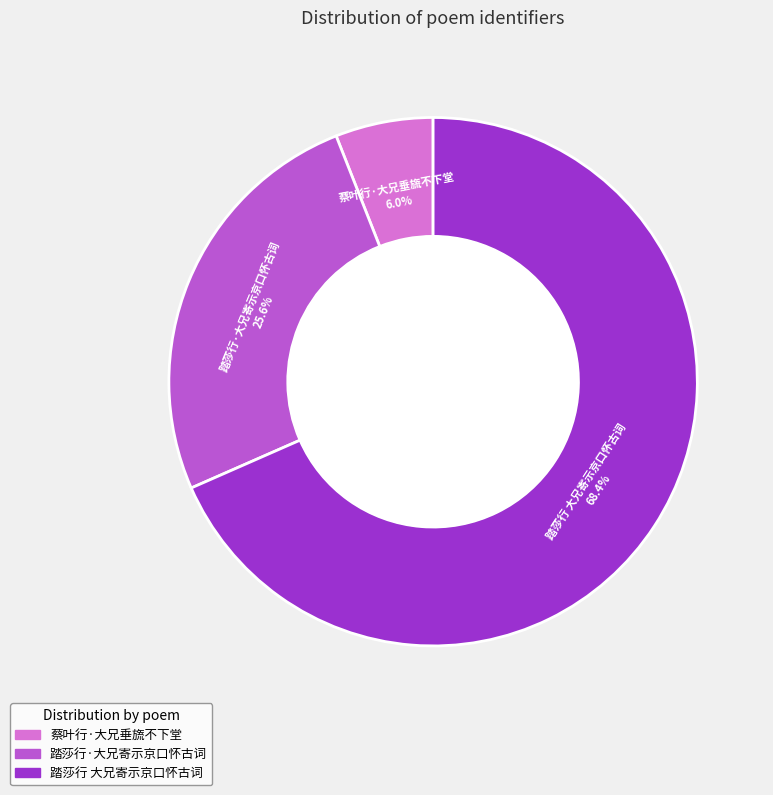

Which slice represents more than half of the pie?

踏莎行 大兄寄示京口怀古词